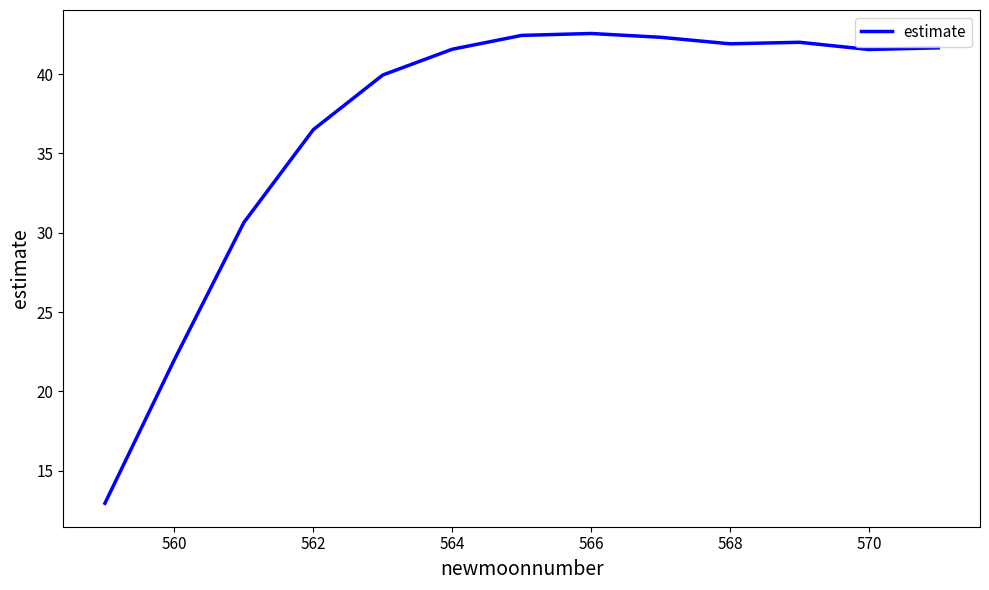

What is the difference between the maximum and minimum values?

29.6